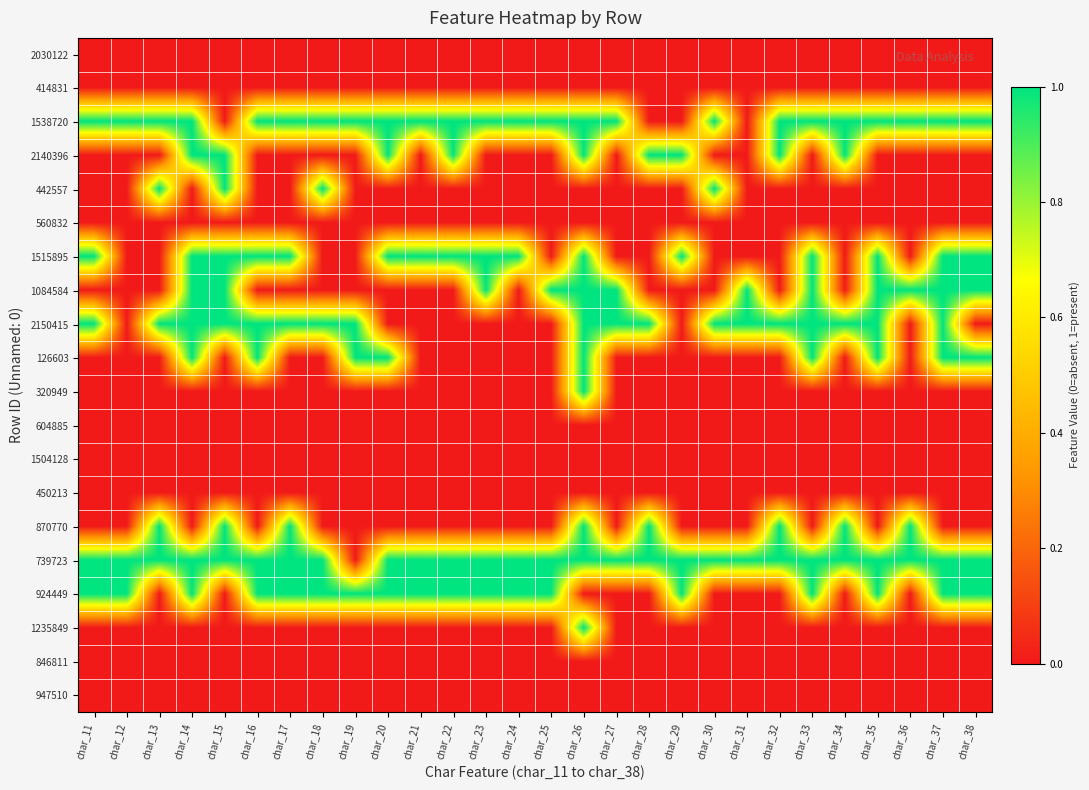

Reading left to right, list all the values displayed in this chart.

2030122: char_11=0	char_12=0	char_13=0	char_14=0	char_15=0	char_16=0	char_17=0	char_18=0	char_19=0	char_20=0	char_21=0	char_22=0	char_23=0	char_24=0	char_25=0	char_26=0	char_27=0	char_28=0	char_29=0	char_30=0	char_31=0	char_32=0	char_33=0	char_34=0	char_35=0	char_36=0	char_37=0	char_38=0
414831: char_11=0	char_12=0	char_13=0	char_14=0	char_15=0	char_16=0	char_17=0	char_18=0	char_19=0	char_20=0	char_21=0	char_22=0	char_23=0	char_24=0	char_25=0	char_26=0	char_27=0	char_28=0	char_29=0	char_30=0	char_31=0	char_32=0	char_33=0	char_34=0	char_35=0	char_36=0	char_37=0	char_38=0
1538720: char_11=1	char_12=1	char_13=1	char_14=1	char_15=0	char_16=1	char_17=1	char_18=1	char_19=1	char_20=1	char_21=1	char_22=1	char_23=1	char_24=1	char_25=1	char_26=1	char_27=1	char_28=0	char_29=0	char_30=1	char_31=0	char_32=1	char_33=1	char_34=1	char_35=1	char_36=1	char_37=1	char_38=1
2140396: char_11=0	char_12=0	char_13=0	char_14=1	char_15=1	char_16=0	char_17=0	char_18=0	char_19=0	char_20=1	char_21=0	char_22=1	char_23=0	char_24=0	char_25=0	char_26=1	char_27=0	char_28=1	char_29=1	char_30=0	char_31=0	char_32=1	char_33=0	char_34=1	char_35=0	char_36=0	char_37=0	char_38=0
442557: char_11=0	char_12=0	char_13=1	char_14=0	char_15=1	char_16=0	char_17=0	char_18=1	char_19=0	char_20=0	char_21=0	char_22=0	char_23=0	char_24=0	char_25=0	char_26=0	char_27=0	char_28=0	char_29=0	char_30=1	char_31=0	char_32=0	char_33=0	char_34=0	char_35=0	char_36=0	char_37=0	char_38=0
560832: char_11=0	char_12=0	char_13=0	char_14=0	char_15=0	char_16=0	char_17=0	char_18=0	char_19=0	char_20=0	char_21=0	char_22=0	char_23=0	char_24=0	char_25=0	char_26=0	char_27=0	char_28=0	char_29=0	char_30=0	char_31=0	char_32=0	char_33=0	char_34=0	char_35=0	char_36=0	char_37=0	char_38=0
1515895: char_11=1	char_12=0	char_13=0	char_14=1	char_15=1	char_16=1	char_17=1	char_18=0	char_19=0	char_20=1	char_21=1	char_22=1	char_23=1	char_24=1	char_25=0	char_26=1	char_27=0	char_28=0	char_29=1	char_30=0	char_31=0	char_32=0	char_33=1	char_34=0	char_35=1	char_36=0	char_37=1	char_38=1
1084584: char_11=0	char_12=0	char_13=0	char_14=1	char_15=1	char_16=0	char_17=0	char_18=0	char_19=0	char_20=0	char_21=0	char_22=0	char_23=1	char_24=0	char_25=1	char_26=1	char_27=1	char_28=0	char_29=0	char_30=0	char_31=1	char_32=0	char_33=1	char_34=0	char_35=1	char_36=1	char_37=1	char_38=1
2150415: char_11=1	char_12=0	char_13=1	char_14=1	char_15=1	char_16=1	char_17=1	char_18=1	char_19=1	char_20=0	char_21=0	char_22=0	char_23=0	char_24=0	char_25=0	char_26=1	char_27=1	char_28=1	char_29=0	char_30=1	char_31=1	char_32=1	char_33=1	char_34=1	char_35=1	char_36=0	char_37=1	char_38=0
126603: char_11=0	char_12=0	char_13=0	char_14=1	char_15=0	char_16=1	char_17=0	char_18=0	char_19=1	char_20=1	char_21=0	char_22=0	char_23=0	char_24=0	char_25=0	char_26=1	char_27=0	char_28=0	char_29=0	char_30=0	char_31=0	char_32=0	char_33=1	char_34=0	char_35=1	char_36=0	char_37=1	char_38=1
320949: char_11=0	char_12=0	char_13=0	char_14=0	char_15=0	char_16=0	char_17=0	char_18=0	char_19=0	char_20=0	char_21=0	char_22=0	char_23=0	char_24=0	char_25=0	char_26=1	char_27=0	char_28=0	char_29=0	char_30=0	char_31=0	char_32=0	char_33=0	char_34=0	char_35=0	char_36=0	char_37=0	char_38=0
604885: char_11=0	char_12=0	char_13=0	char_14=0	char_15=0	char_16=0	char_17=0	char_18=0	char_19=0	char_20=0	char_21=0	char_22=0	char_23=0	char_24=0	char_25=0	char_26=0	char_27=0	char_28=0	char_29=0	char_30=0	char_31=0	char_32=0	char_33=0	char_34=0	char_35=0	char_36=0	char_37=0	char_38=0
1504128: char_11=0	char_12=0	char_13=0	char_14=0	char_15=0	char_16=0	char_17=0	char_18=0	char_19=0	char_20=0	char_21=0	char_22=0	char_23=0	char_24=0	char_25=0	char_26=0	char_27=0	char_28=0	char_29=0	char_30=0	char_31=0	char_32=0	char_33=0	char_34=0	char_35=0	char_36=0	char_37=0	char_38=0
450213: char_11=0	char_12=0	char_13=0	char_14=0	char_15=0	char_16=0	char_17=0	char_18=0	char_19=0	char_20=0	char_21=0	char_22=0	char_23=0	char_24=0	char_25=0	char_26=0	char_27=0	char_28=0	char_29=0	char_30=0	char_31=0	char_32=0	char_33=0	char_34=0	char_35=0	char_36=0	char_37=0	char_38=0
870770: char_11=0	char_12=0	char_13=1	char_14=0	char_15=1	char_16=0	char_17=1	char_18=0	char_19=0	char_20=0	char_21=0	char_22=0	char_23=0	char_24=0	char_25=0	char_26=1	char_27=0	char_28=1	char_29=0	char_30=0	char_31=0	char_32=1	char_33=0	char_34=1	char_35=0	char_36=1	char_37=0	char_38=0
739723: char_11=1	char_12=1	char_13=1	char_14=1	char_15=1	char_16=1	char_17=1	char_18=1	char_19=0	char_20=1	char_21=1	char_22=1	char_23=1	char_24=1	char_25=1	char_26=1	char_27=1	char_28=1	char_29=1	char_30=1	char_31=1	char_32=1	char_33=1	char_34=1	char_35=1	char_36=1	char_37=1	char_38=1
924449: char_11=1	char_12=1	char_13=0	char_14=1	char_15=0	char_16=1	char_17=1	char_18=1	char_19=1	char_20=1	char_21=1	char_22=1	char_23=1	char_24=1	char_25=1	char_26=0	char_27=0	char_28=0	char_29=1	char_30=0	char_31=0	char_32=0	char_33=1	char_34=0	char_35=1	char_36=0	char_37=1	char_38=1
1235849: char_11=0	char_12=0	char_13=0	char_14=0	char_15=0	char_16=0	char_17=0	char_18=0	char_19=0	char_20=0	char_21=0	char_22=0	char_23=0	char_24=0	char_25=0	char_26=1	char_27=0	char_28=0	char_29=0	char_30=0	char_31=0	char_32=0	char_33=0	char_34=0	char_35=0	char_36=0	char_37=0	char_38=0
846811: char_11=0	char_12=0	char_13=0	char_14=0	char_15=0	char_16=0	char_17=0	char_18=0	char_19=0	char_20=0	char_21=0	char_22=0	char_23=0	char_24=0	char_25=0	char_26=0	char_27=0	char_28=0	char_29=0	char_30=0	char_31=0	char_32=0	char_33=0	char_34=0	char_35=0	char_36=0	char_37=0	char_38=0
947510: char_11=0	char_12=0	char_13=0	char_14=0	char_15=0	char_16=0	char_17=0	char_18=0	char_19=0	char_20=0	char_21=0	char_22=0	char_23=0	char_24=0	char_25=0	char_26=0	char_27=0	char_28=0	char_29=0	char_30=0	char_31=0	char_32=0	char_33=0	char_34=0	char_35=0	char_36=0	char_37=0	char_38=0